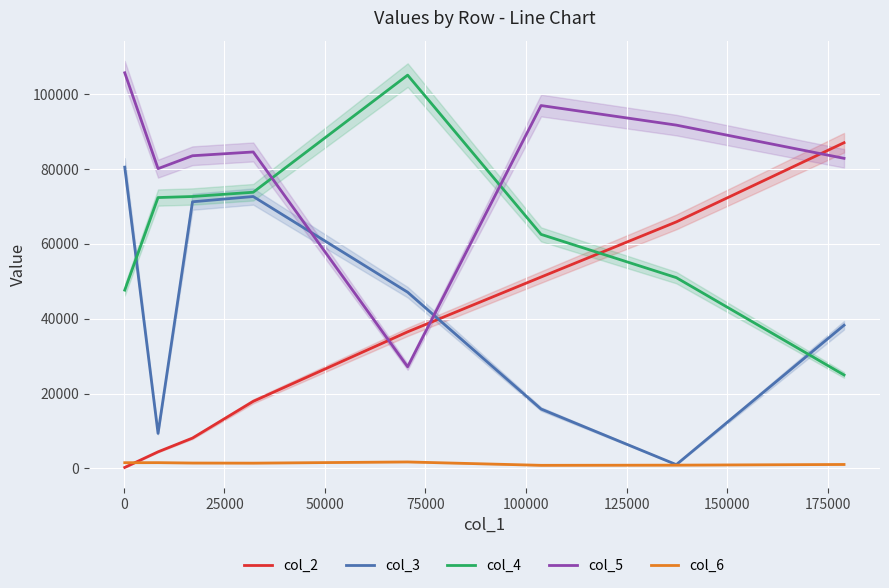

True or false: col_3 and col_5 intersect in this chart.

True